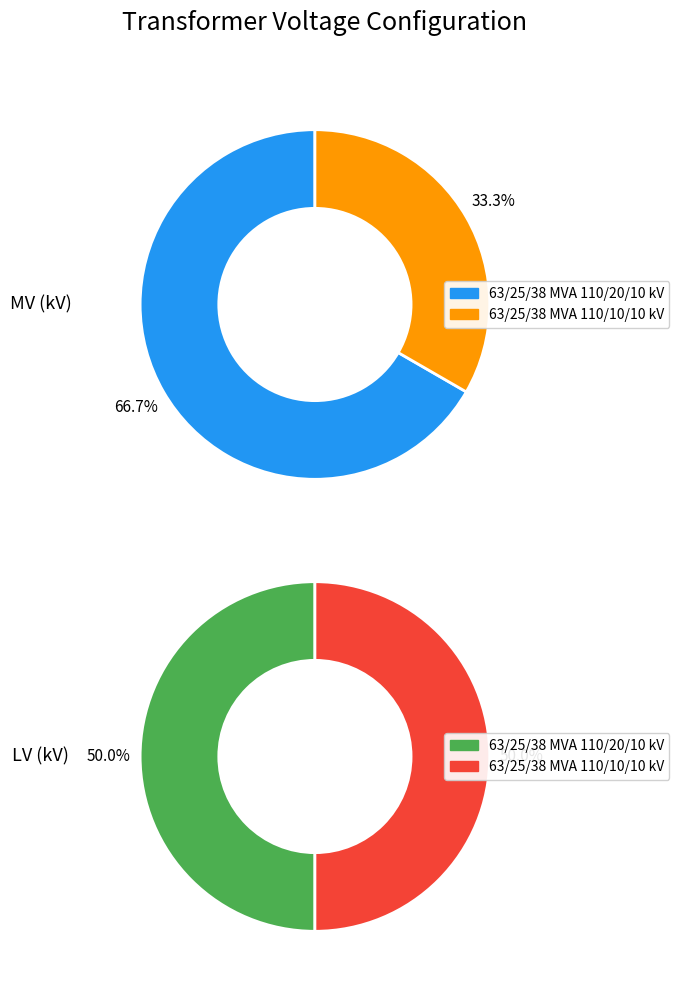

Which series has the widest spread of values?

values_mv